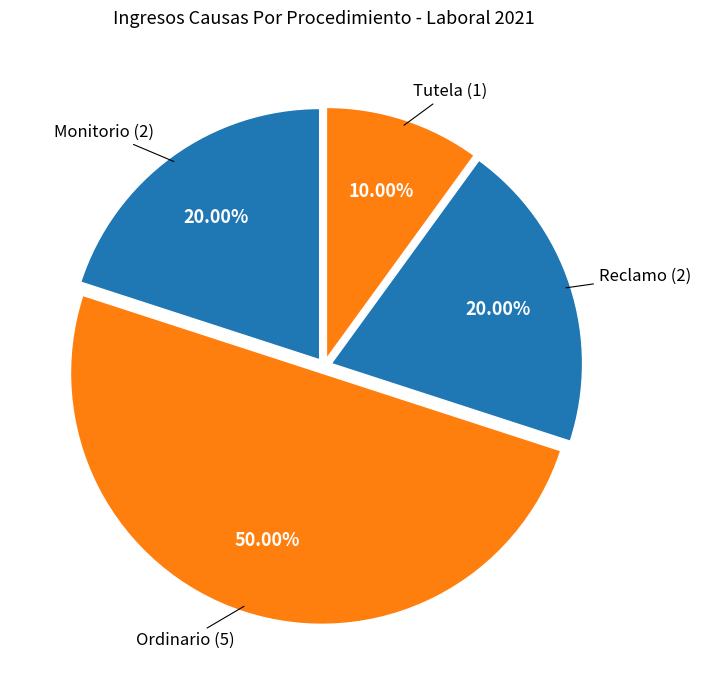

How many slices are in this pie chart?

4